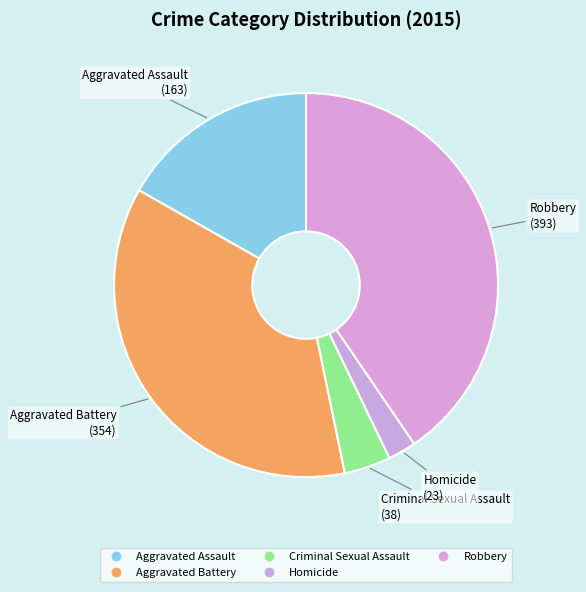

How many slices are in this pie chart?

5